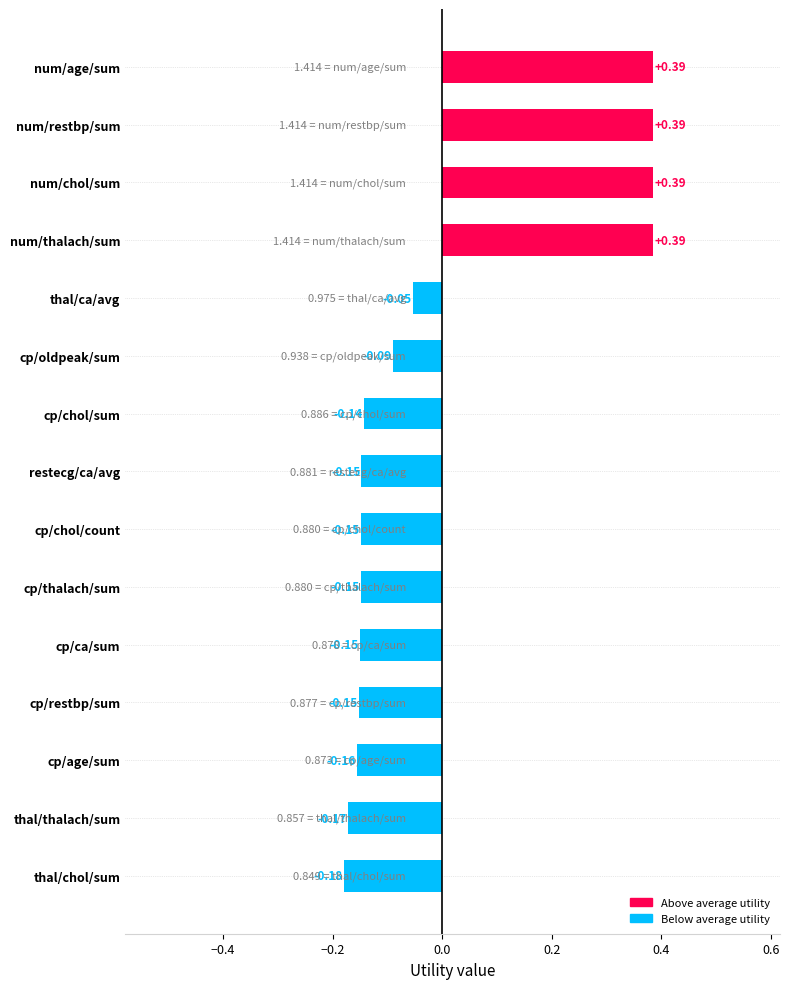

How many values are below 0?

11